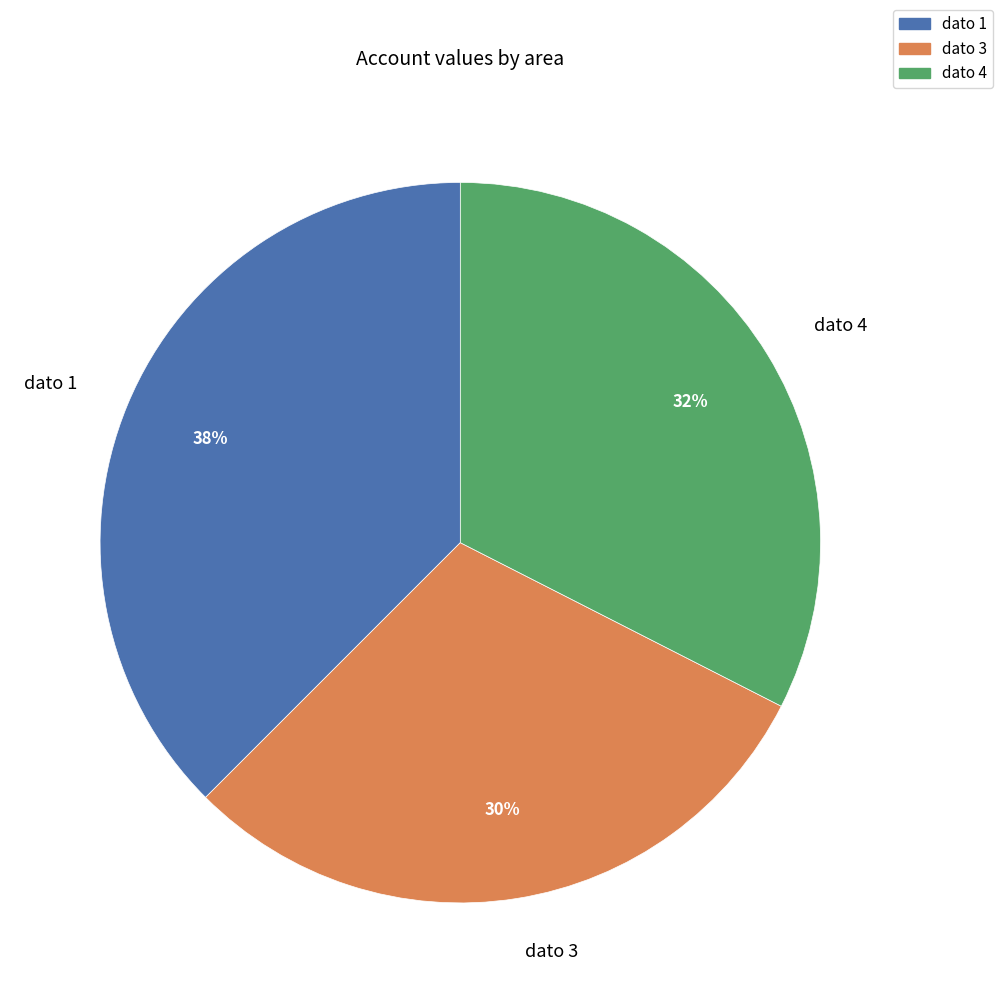

To the nearest percent, what is the average slice percentage?

33%